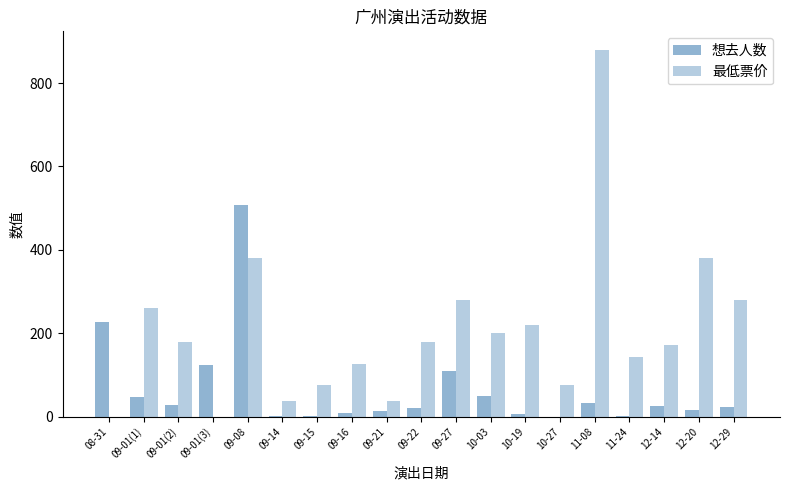

Does the chart contain stacked bars?

No